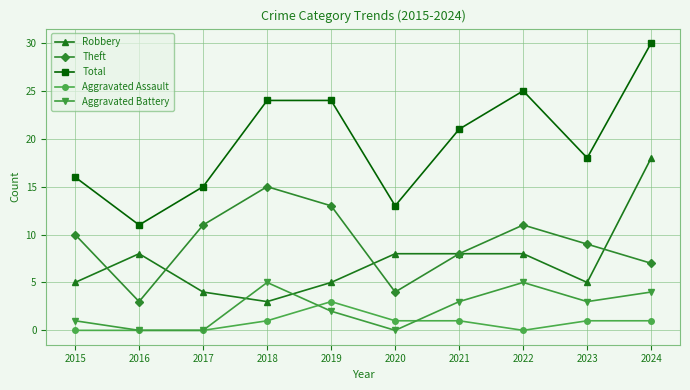

Which series changed the most between 2015 and 2020?

Theft